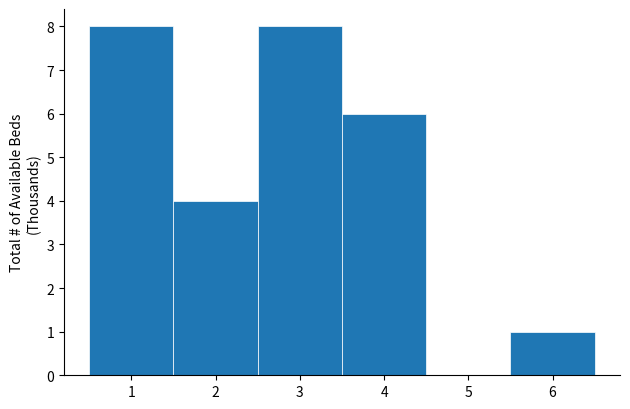

Reading left to right, transcribe this chart: for each bar, give the range it covers on the x-axis and its height. The values are not printed on the chart, so give them approximately, as read against the axis.

0.5 to 1.5: 8
1.5 to 2.5: 4
2.5 to 3.5: 8
3.5 to 4.5: 6
4.5 to 5.5: 0
5.5 to 6.5: 1